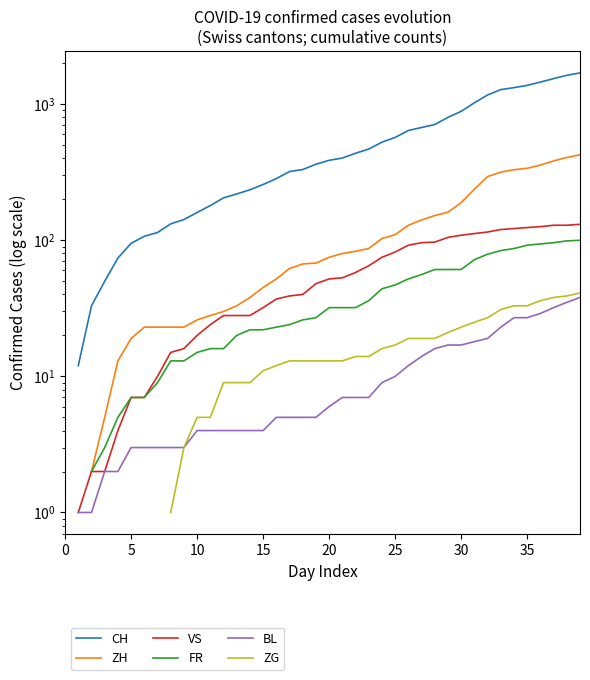

What is the total value across all series at 21?

587.0